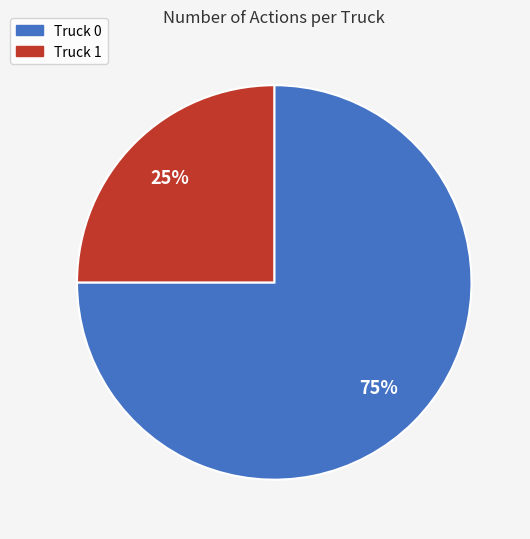

Count the number of slices in the pie.

2